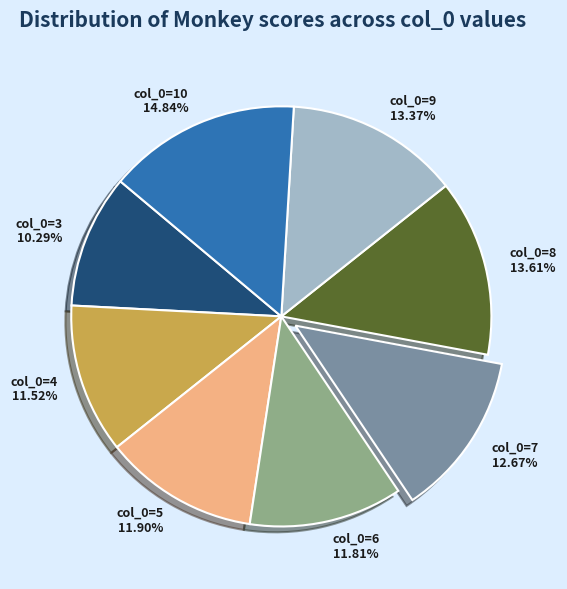

Is there any slice that represents more than half of the pie?

No